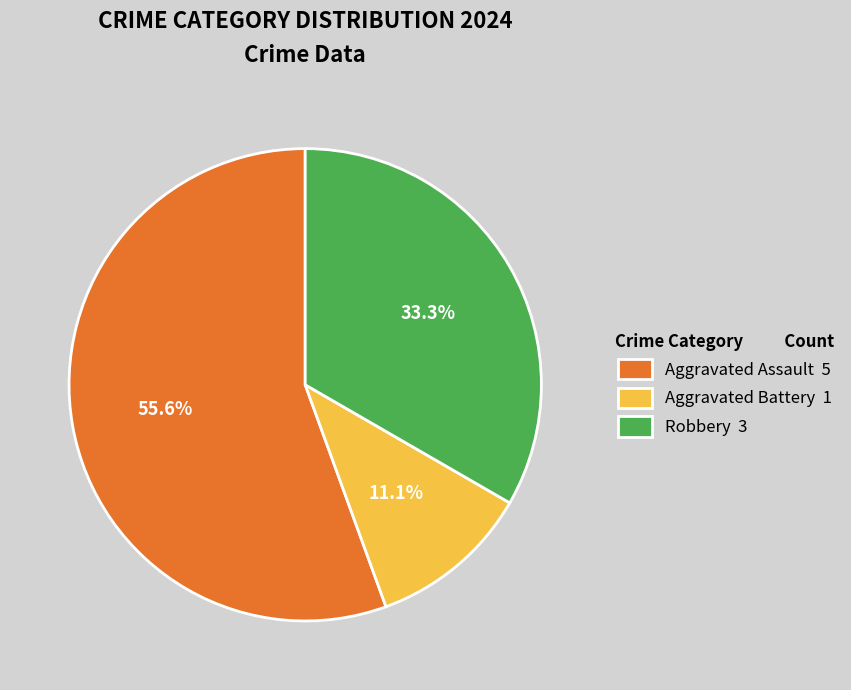

To the nearest percent, what is the difference between the largest and smallest slice percentages?

44%